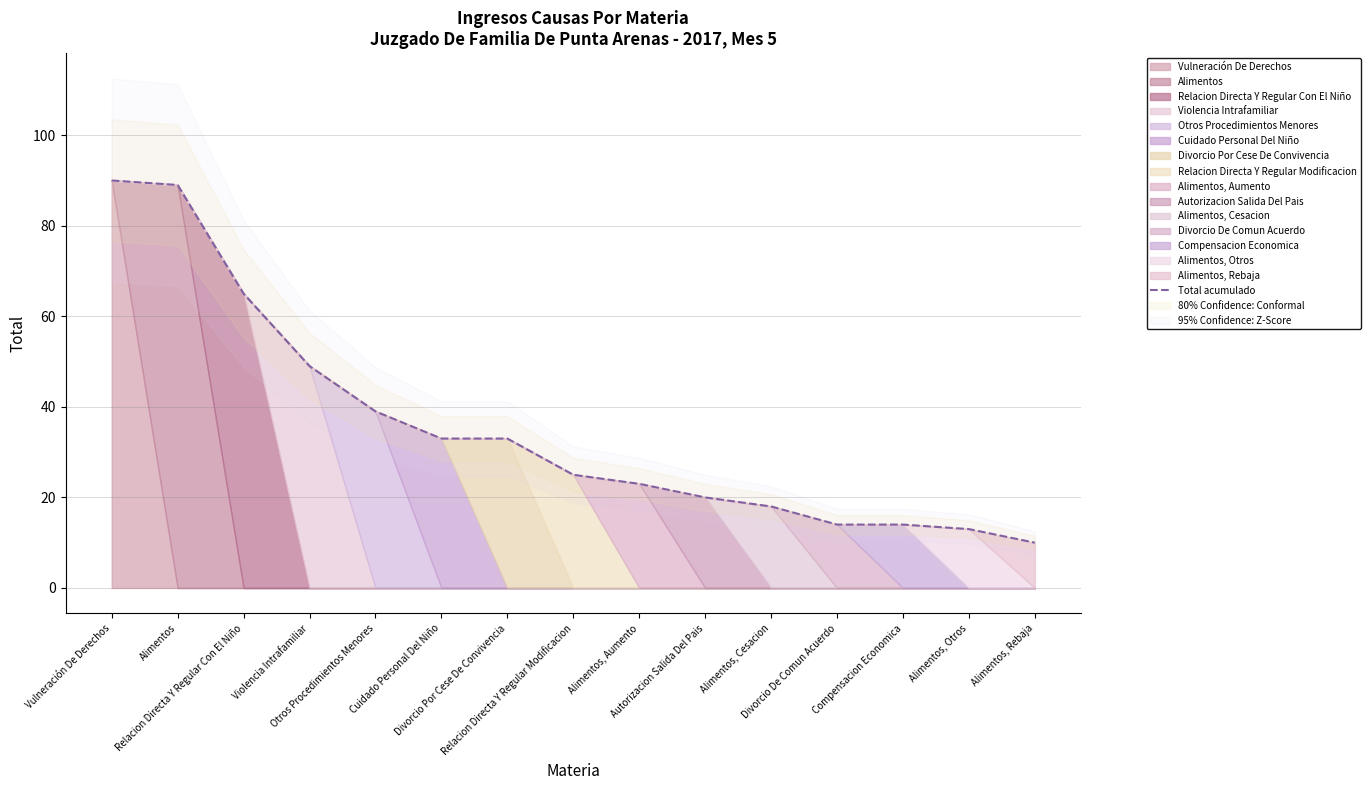

True or false: the data shows 13 at Alimentos, Otros.

True